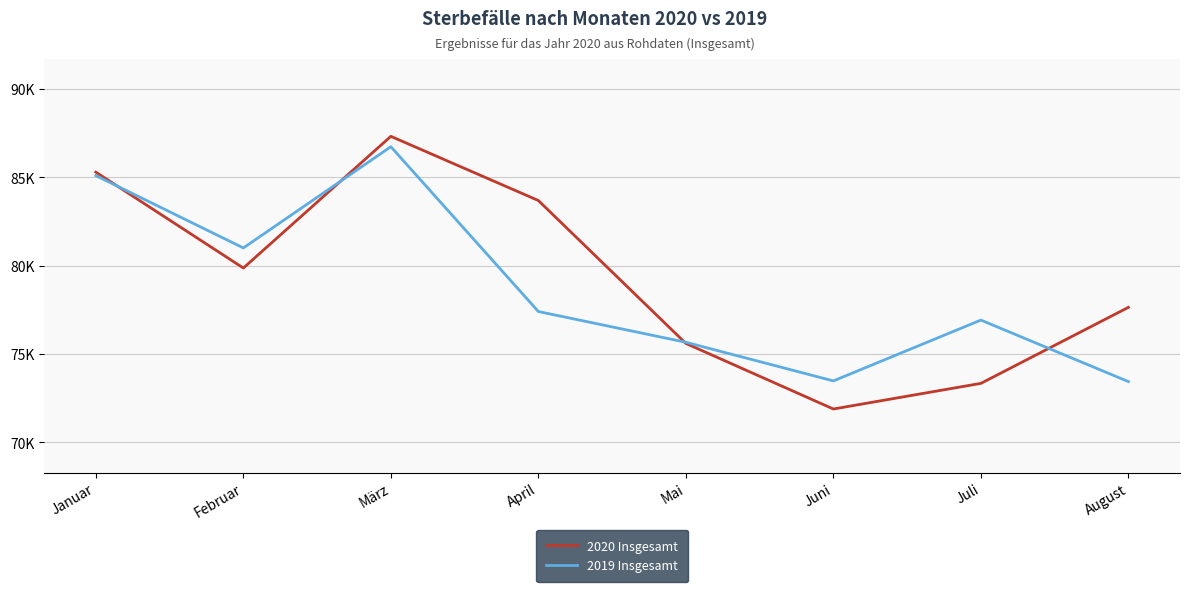

Reading right to left, what are all the values shown in this chart?

2020 Insgesamt: August=77646	Juli=73343	Juni=71892	Mai=75604	April=83693	März=87327	Februar=79872	Januar=85300
2019 Insgesamt: August=73444	Juli=76926	Juni=73483	Mai=75669	April=77410	März=86739	Februar=81009	Januar=85105